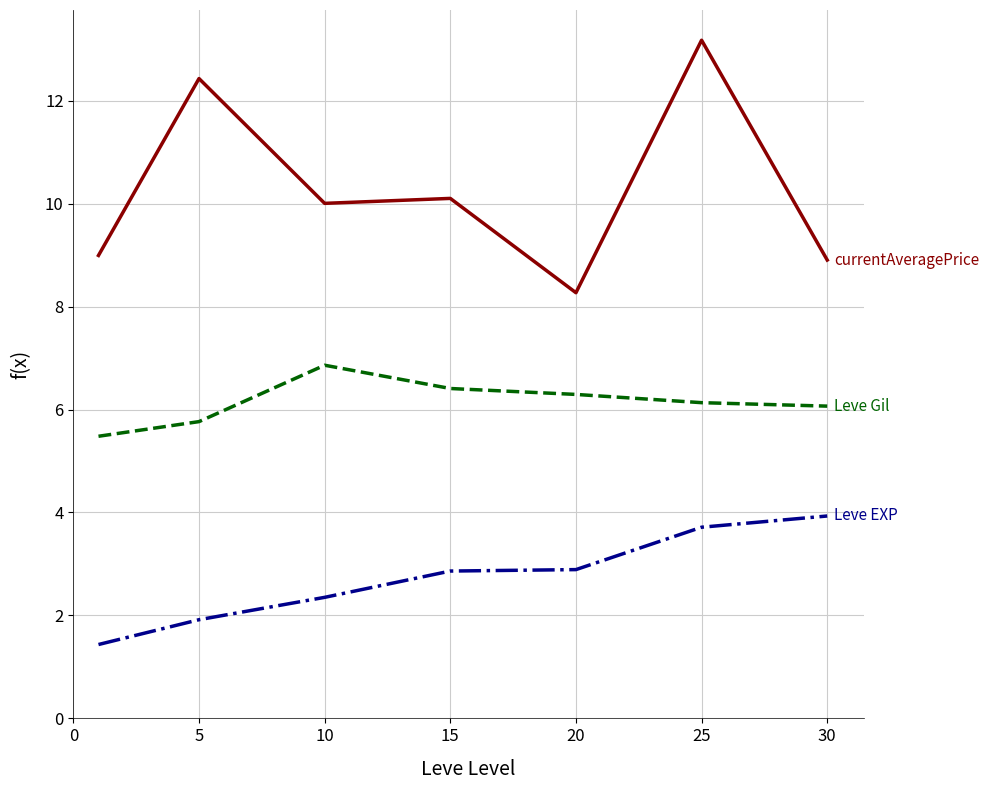

What is the maximum value shown in the chart?

13.2